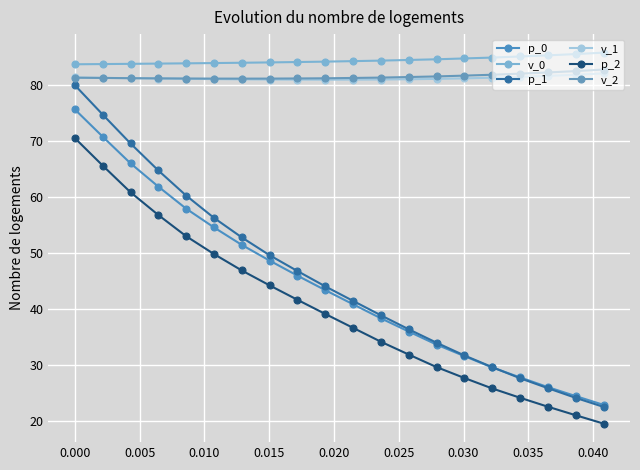

How many categories are shown in the chart?

20